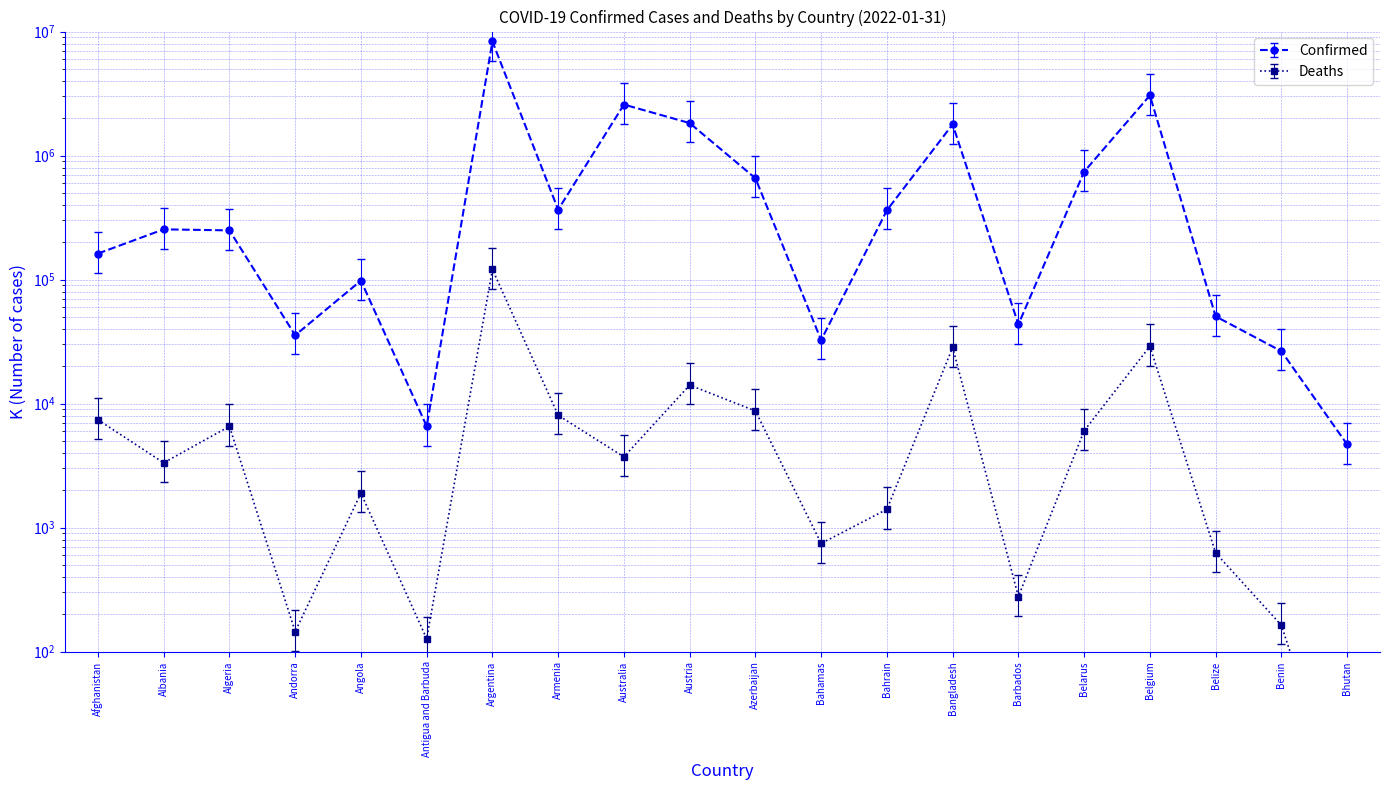

What is the total value across all series at Austria?

1842258